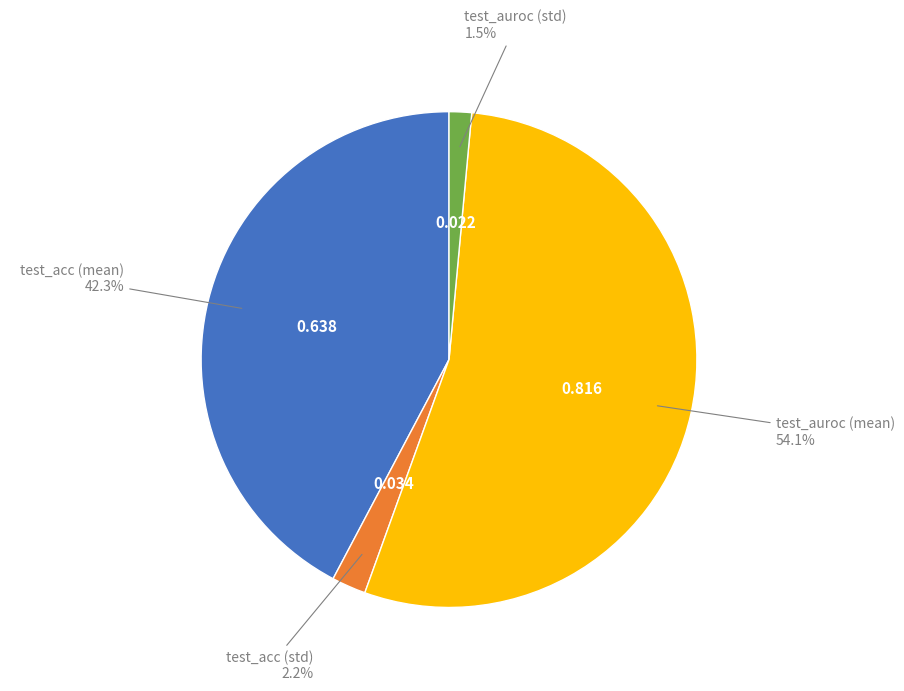

Which category accounts for the majority?

test_auroc (mean)